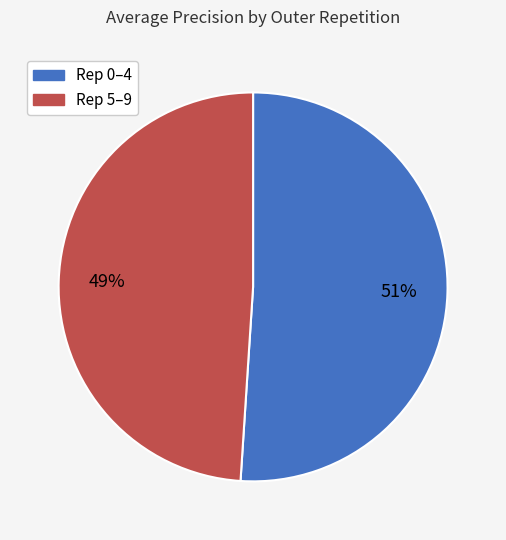

Does any single category account for the majority?

Yes